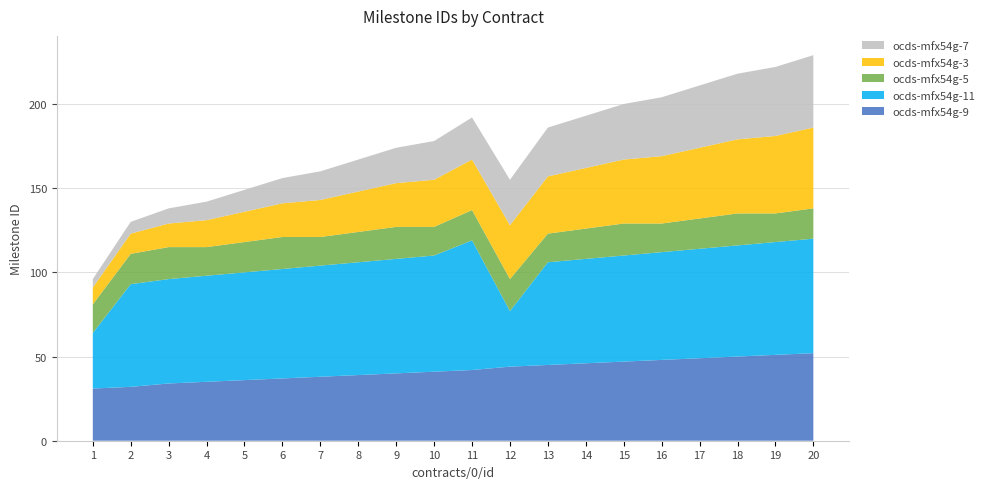

Reading left to right, extract all data points from this chart.

ocds-mfx54g-9: 31	32	34	35	36	37	38	39	40	41	42	44	45	46	47	48	49	50	51	52
ocds-mfx54g-11: 33	61	62	63	64	65	66	67	68	69	77	33	61	62	63	64	65	66	67	68
ocds-mfx54g-5: 17	18	19	17	18	19	17	18	19	17	18	19	17	18	19	17	18	19	17	18
ocds-mfx54g-3: 10	12	14	16	18	20	22	24	26	28	30	32	34	36	38	40	42	44	46	48
ocds-mfx54g-7: 5	7	9	11	13	15	17	19	21	23	25	27	29	31	33	35	37	39	41	43